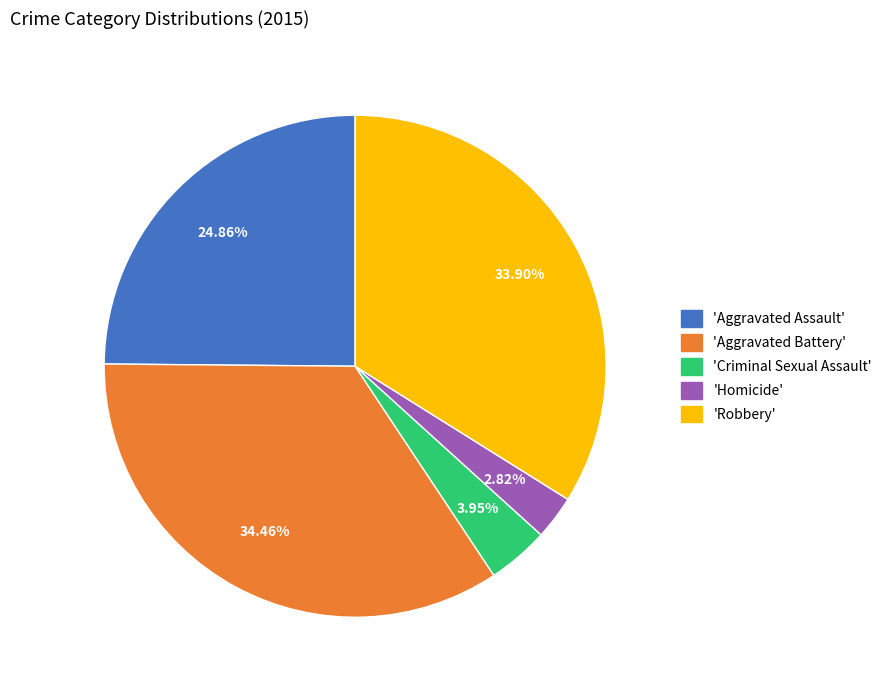

Is there a majority slice in this chart?

No